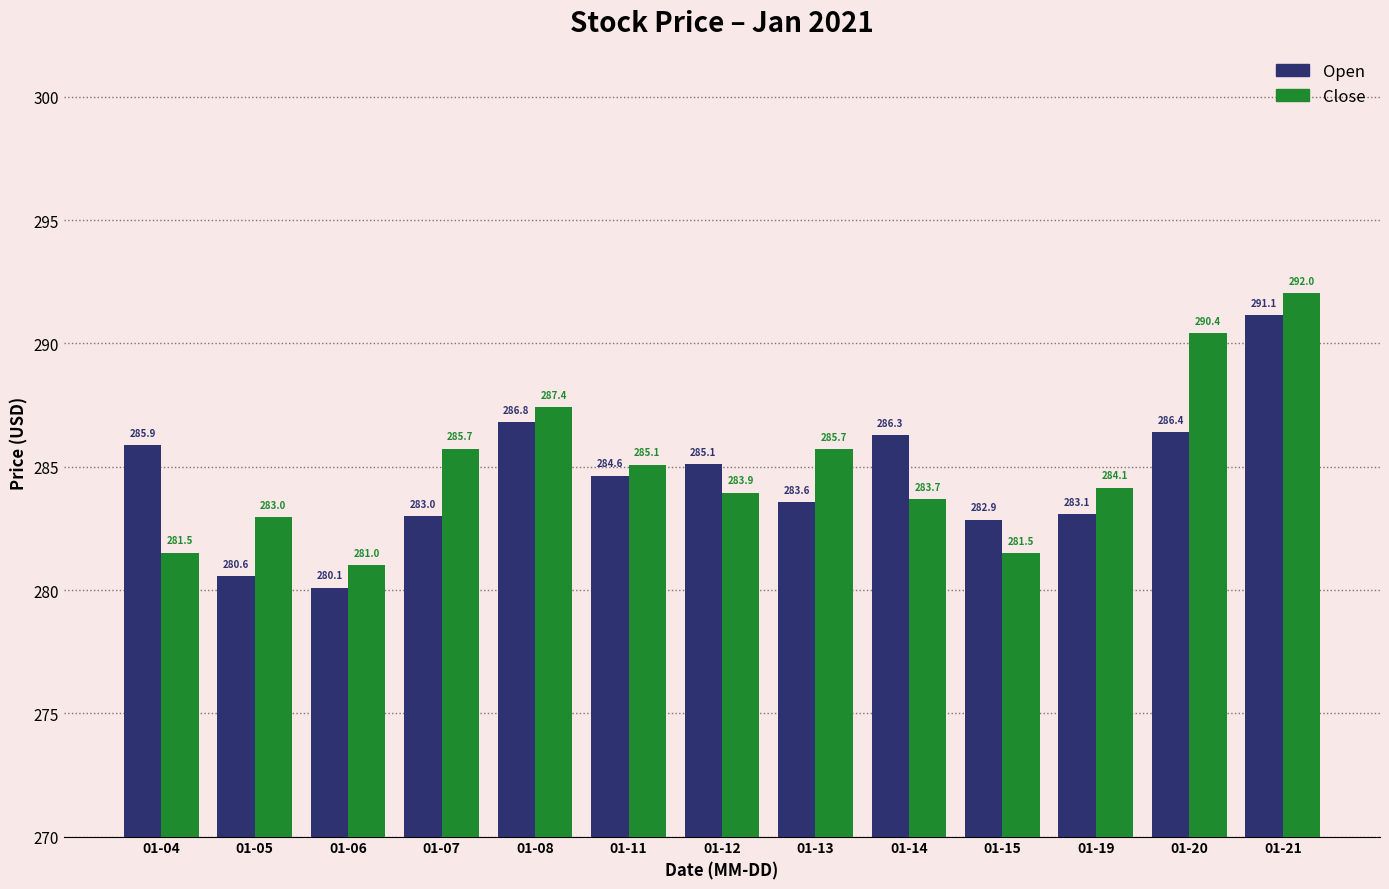

What is the minimum value for Open?

280.1